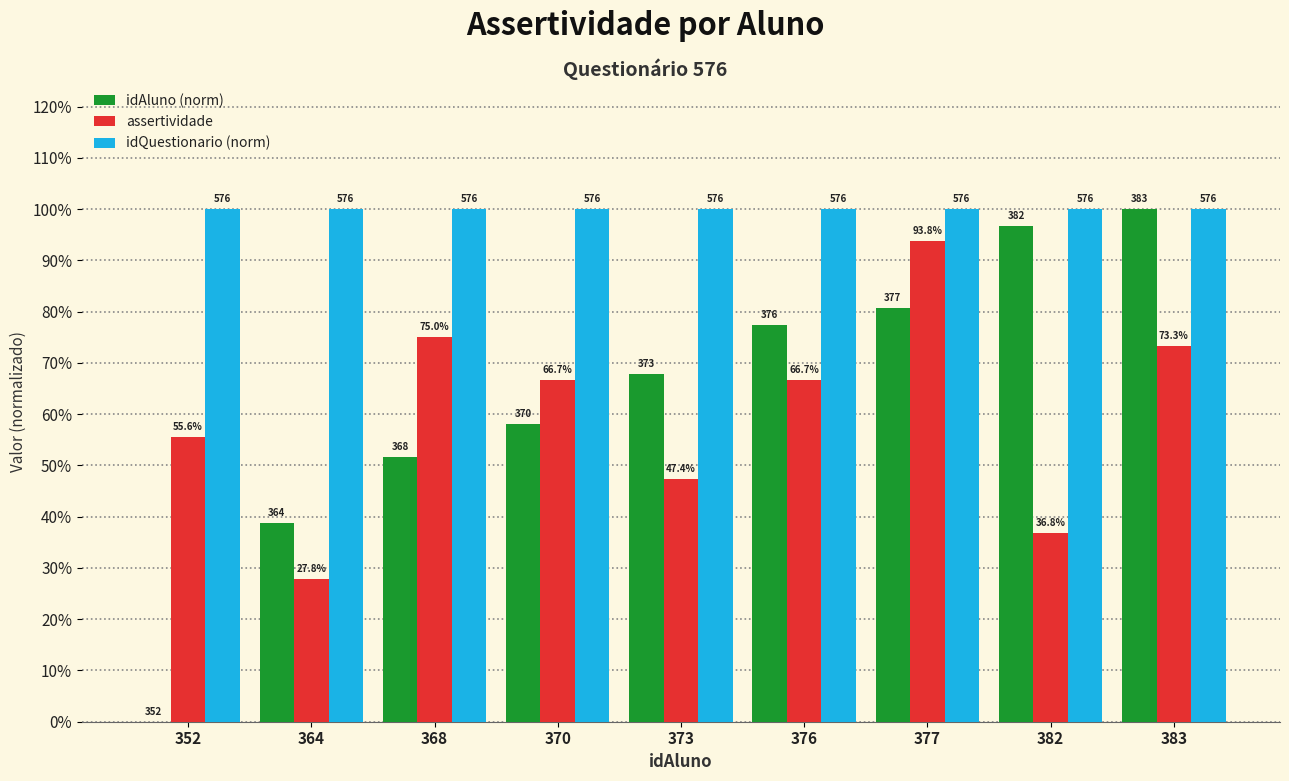

Where is idQuestionario (norm) nearest to the value 1?

352